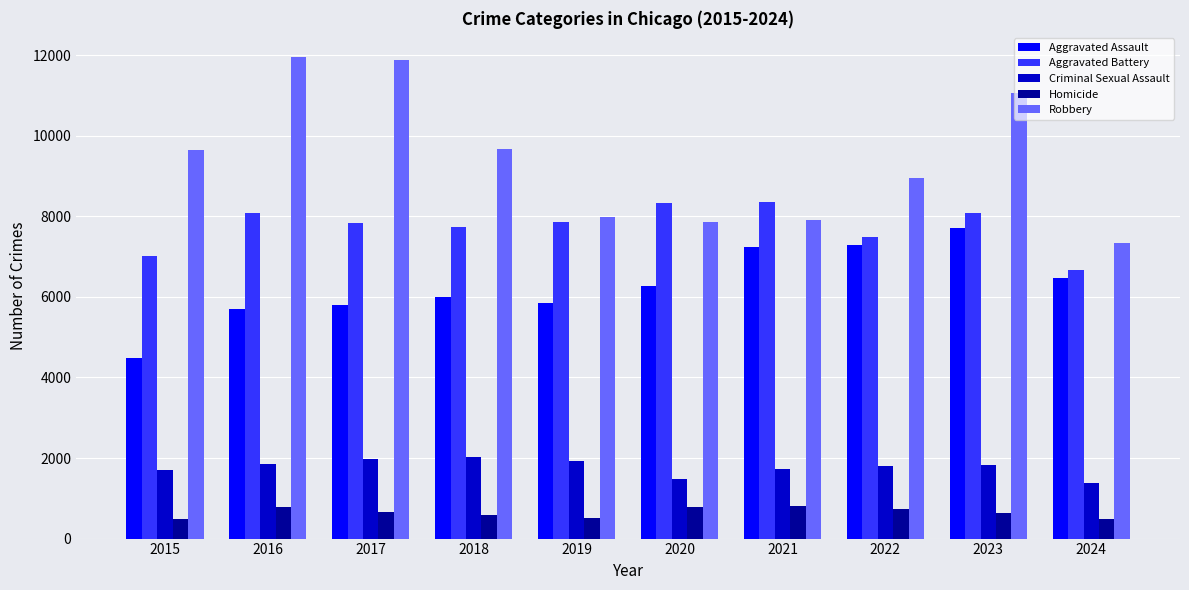

Rank the series by their maximum value, from highest to lowest.

Robbery, Aggravated Battery, Aggravated Assault, Criminal Sexual Assault, Homicide